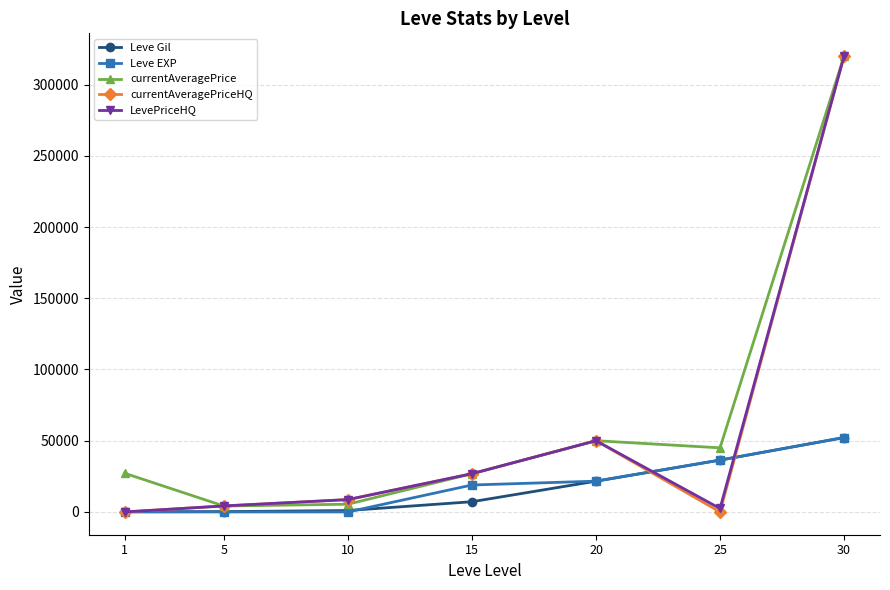

What is the difference between the Leve Gil values at 5 and 20?

21380.0